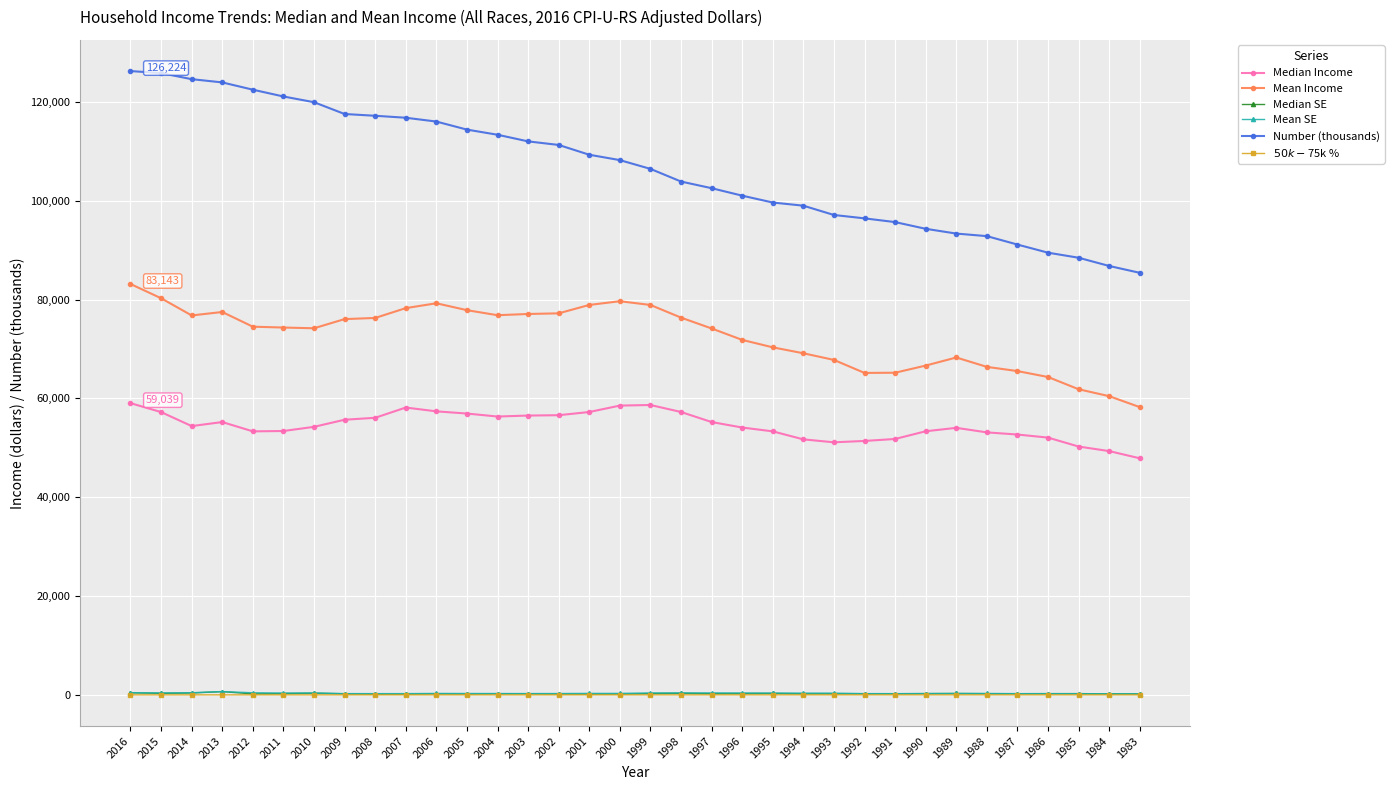

Is it true that Number (thousands) equals 48706.9 at 1991?

False